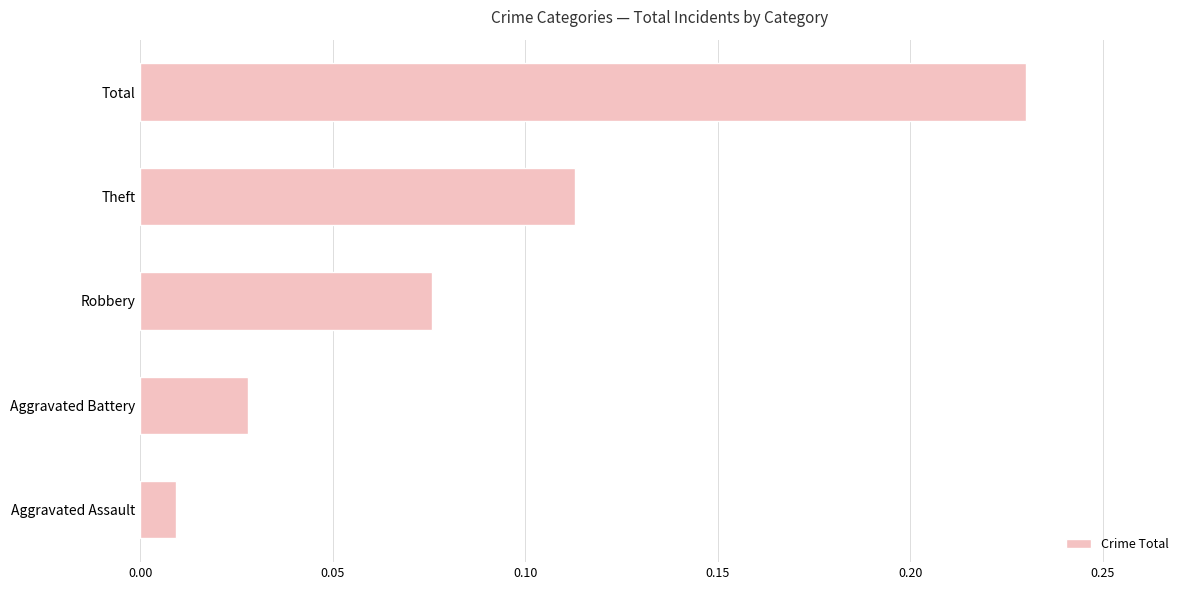

The value at Robbery is 0.0. True or false?

False